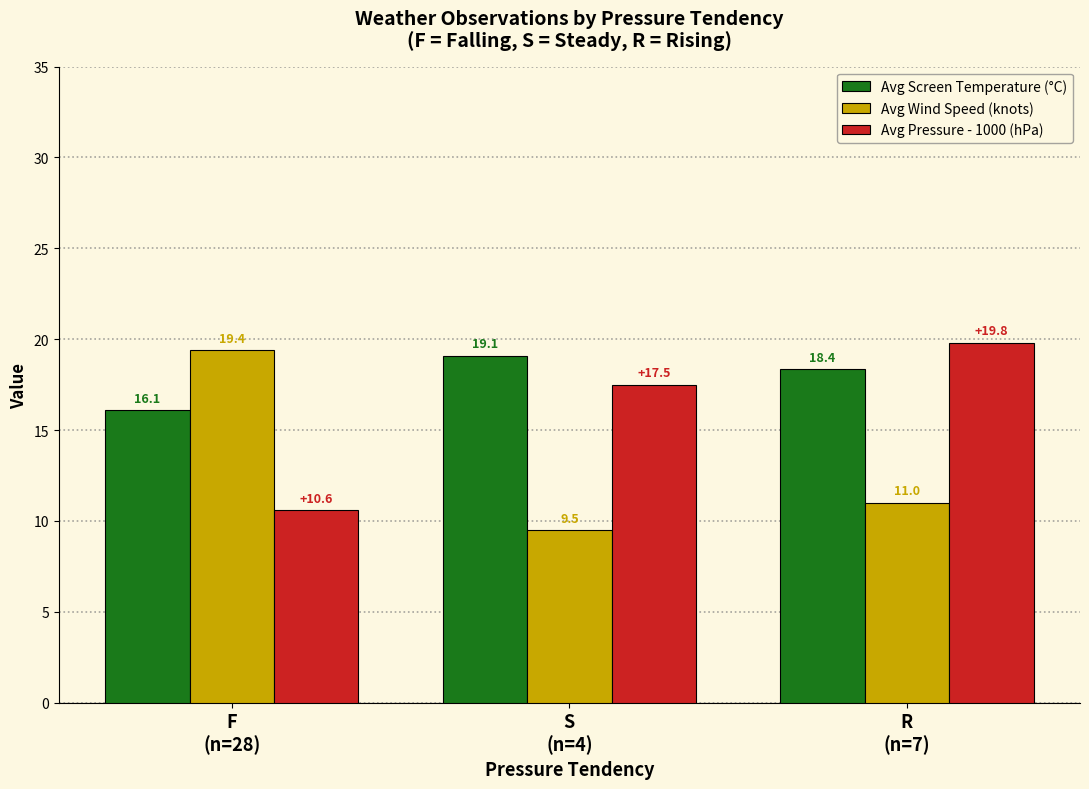

What is the value of the Avg Pressure - 1000 (hPa) bar at the 2nd from the left?

17.5